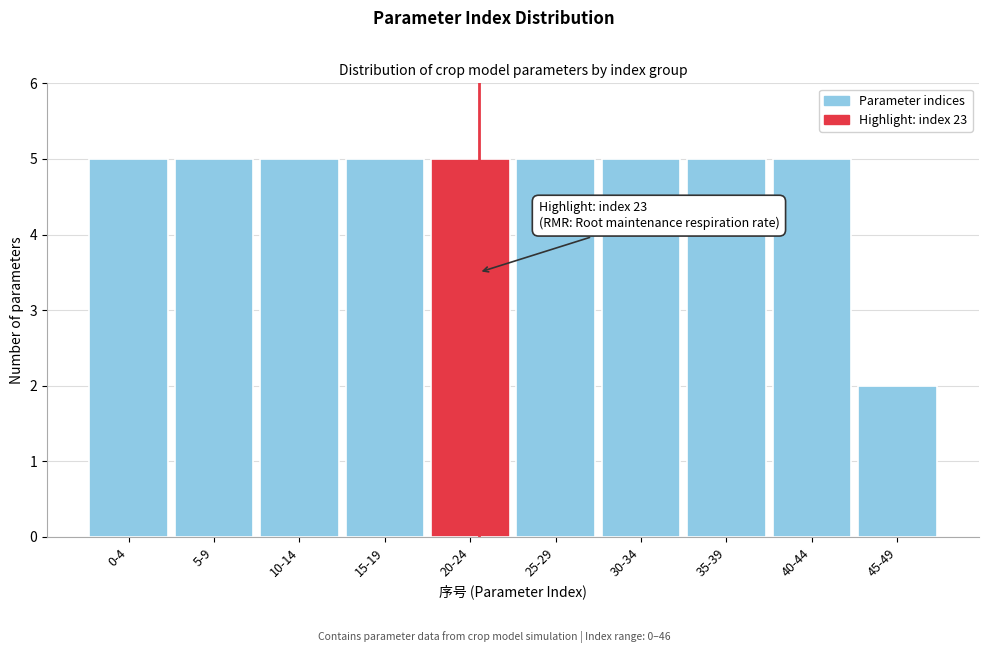

Reading right to left, extract all data points from this chart.

45-49=2	40-44=5	35-39=5	30-34=5	25-29=5	20-24=5	15-19=5	10-14=5	5-9=5	0-4=5